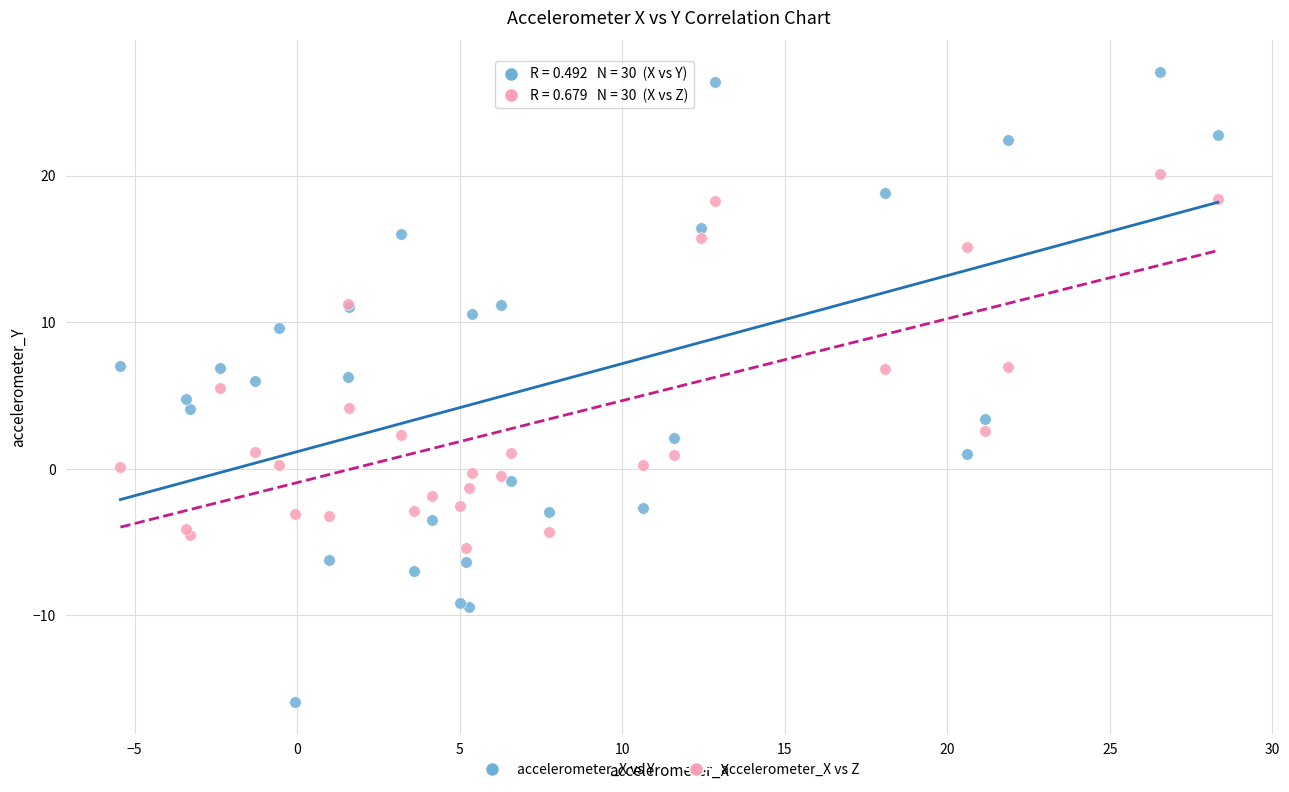

Which series contains the lowest Y value?

accelerometer_X vs Y